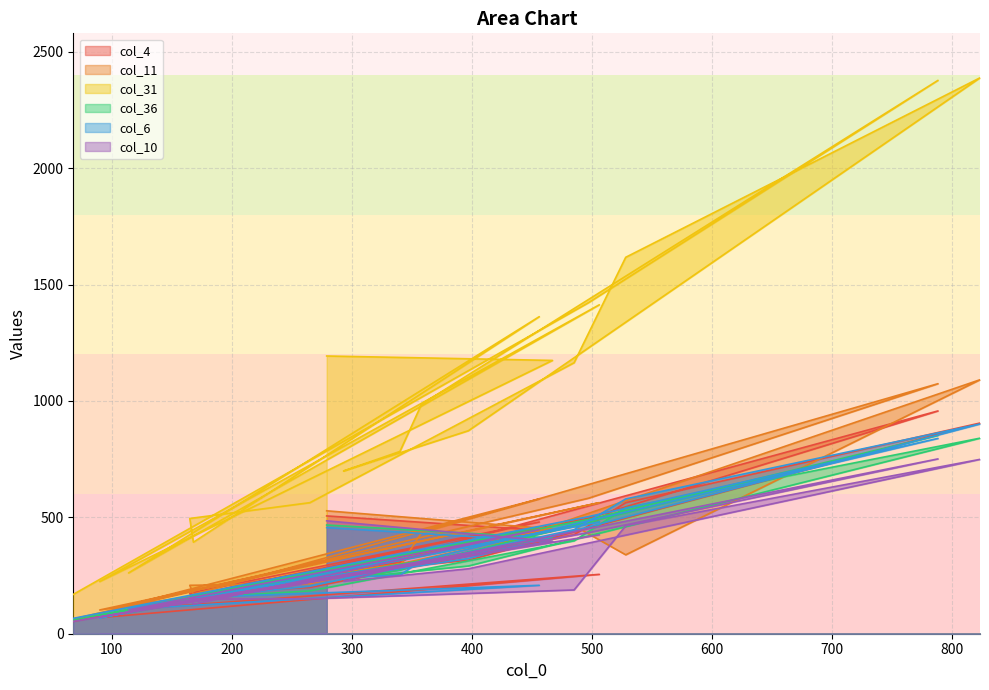

Reading right to left, transcribe all the data shown in this chart.

col_4: 68=53	497=496	788=957	358=354	340=307	293=262	397=316	823=905	528=563	485=425	265=199	165=171	168=178	456=480	114=104	506=255	90=69	215=219	467=441	279=506
col_11: 68=63	497=582	788=1074	358=434	340=291	293=266	397=341	823=1091	528=339	485=464	265=215	165=208	168=169	456=579	114=123	506=563	90=102	215=198	467=450	279=528
col_31: 68=169	497=1422	788=2377	358=986	340=783	293=699	397=872	823=2388	528=1617	485=1164	265=563	165=495	168=393	456=1362	114=261	506=1413	90=224	215=538	467=1174	279=1193
col_36: 68=59	497=491	788=852	358=302	340=273	293=237	397=291	823=840	528=541	485=399	265=184	165=153	168=163	456=459	114=90	506=482	90=78	215=187	467=411	279=467
col_6: 68=66	497=503	788=839	358=316	340=251	293=243	397=323	823=901	528=579	485=447	265=204	165=152	168=156	456=208	114=106	506=480	90=68	215=195	467=396	279=456
col_10: 68=53	497=434	788=751	358=308	340=288	293=225	397=279	823=749	528=464	485=188	265=150	165=149	168=127	456=447	114=102	506=425	90=72	215=179	467=397	279=485